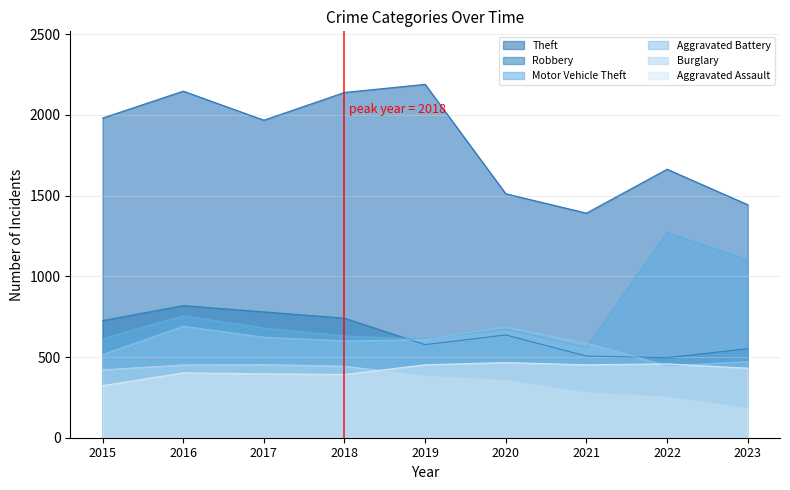

Does the chart display data point markers on the line(s)?

No